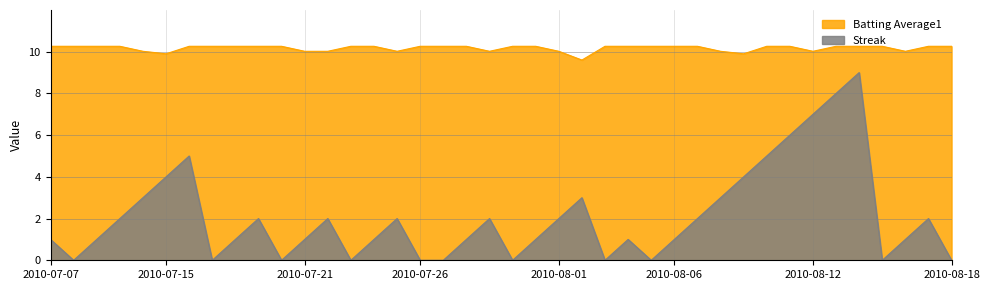

Reading left to right, extract all data points from this chart.

Streak: 1.0	0.0	1.0	2.0	3.0	4.0	5.0	0.0	1.0	2.0	0.0	1.0	2.0	0.0	1.0	2.0	0.0	0.0	1.0	2.0	0.0	1.0	2.0	3.0	0.0	1.0	0.0	1.0	2.0	3.0	4.0	5.0	6.0	7.0	8.0	9.0	0.0	1.0	2.0	0.0
Batting Average1: 10.3	10.3	10.3	10.3	10.0	9.9	10.3	10.3	10.3	10.3	10.3	10.0	10.0	10.3	10.3	10.0	10.3	10.3	10.3	10.0	10.3	10.3	10.0	9.6	10.3	10.3	10.3	10.3	10.3	10.0	9.9	10.3	10.3	10.0	10.3	10.3	10.3	10.0	10.3	10.3